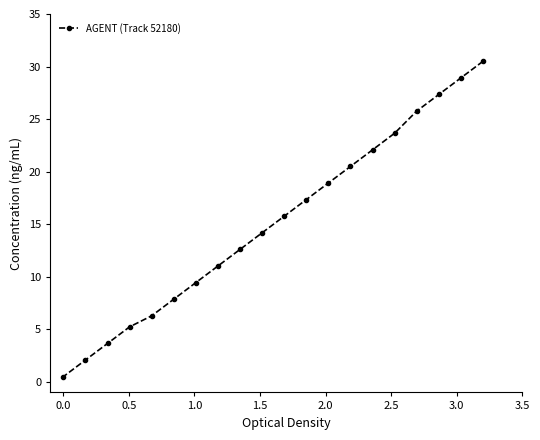

What is the value of the 11th point from the left?

15.8